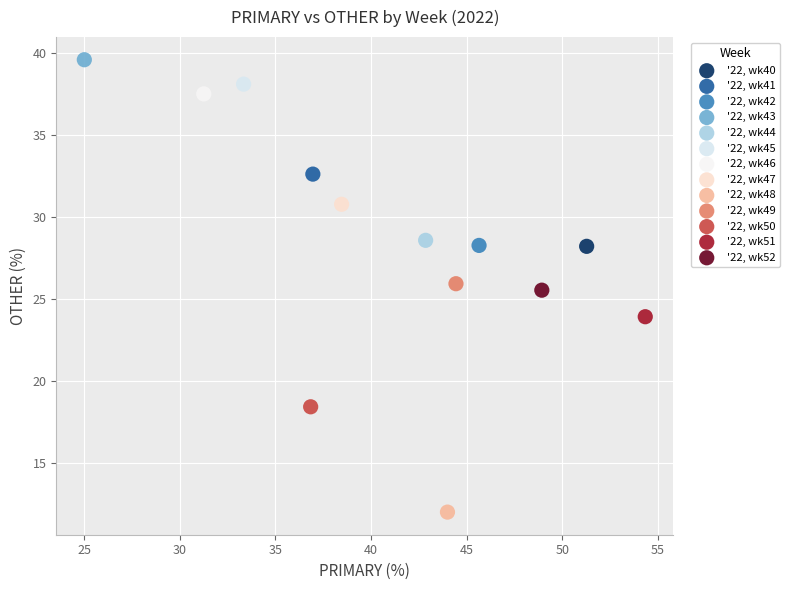

Which series contains the highest Y value?

'22, wk43